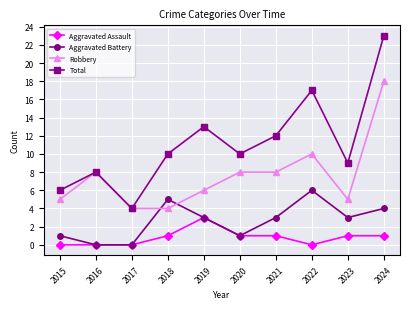

What is the total value across all series at 2024?

46